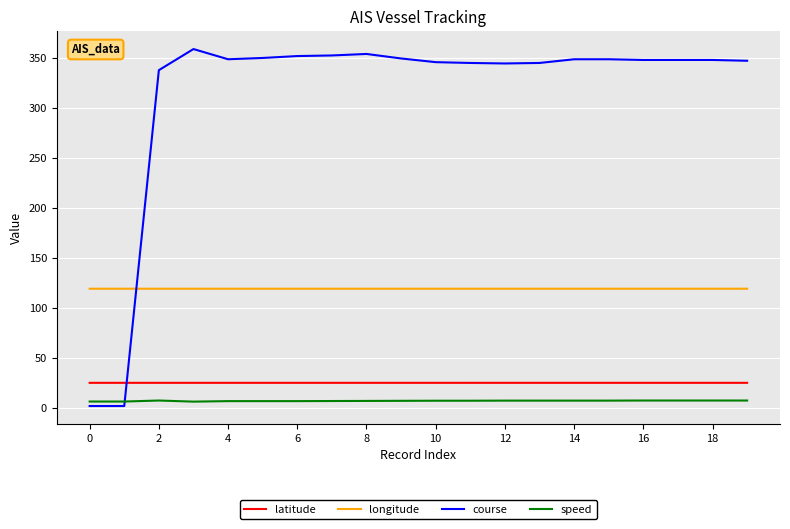

How many lines are shown in the chart?

4